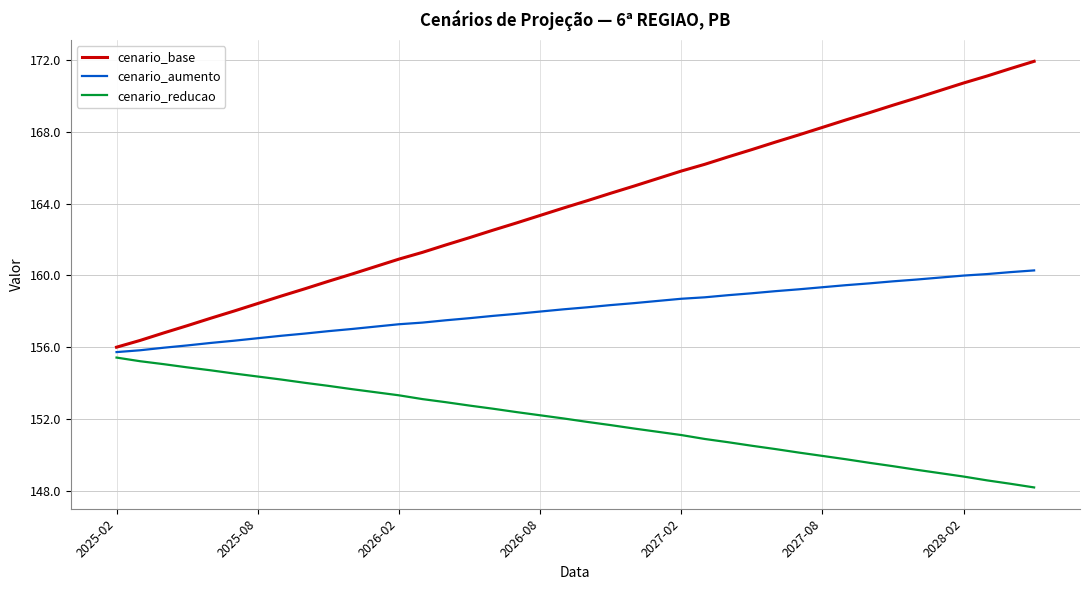

What are all the series names shown in the legend?

cenario_base, cenario_aumento, cenario_reducao